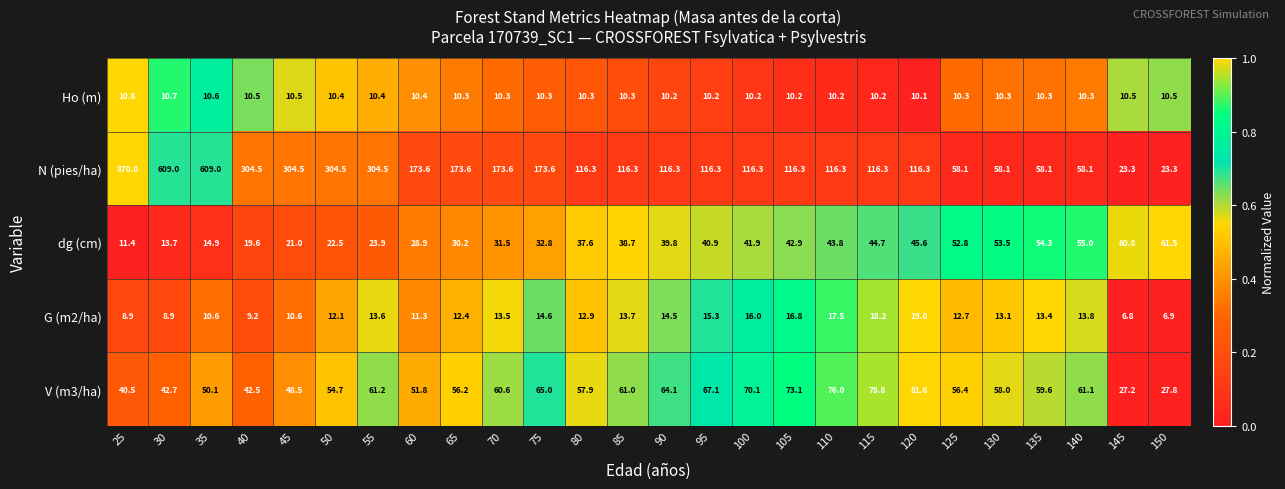

At which label does G (m2/ha) first exceed 13?

55